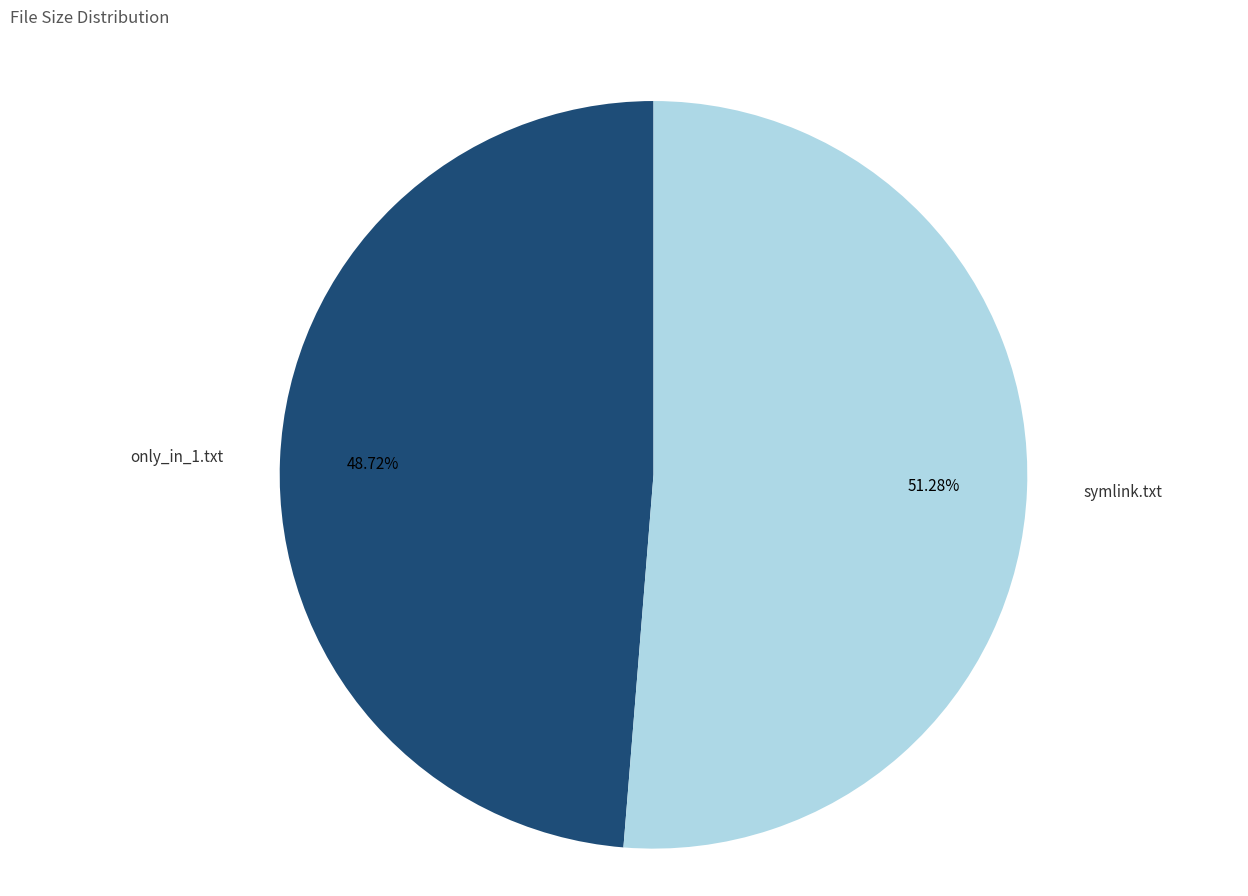

Which has a higher value, only_in_1.txt or symlink.txt?

symlink.txt